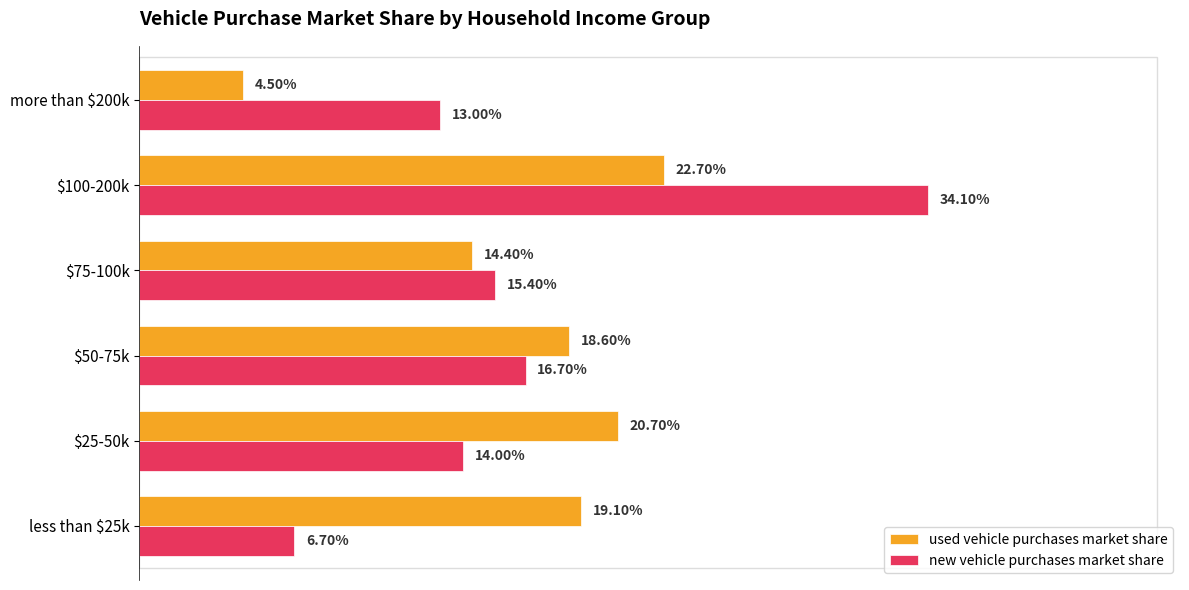

What are all the series names shown in the legend?

used vehicle purchases market share, new vehicle purchases market share